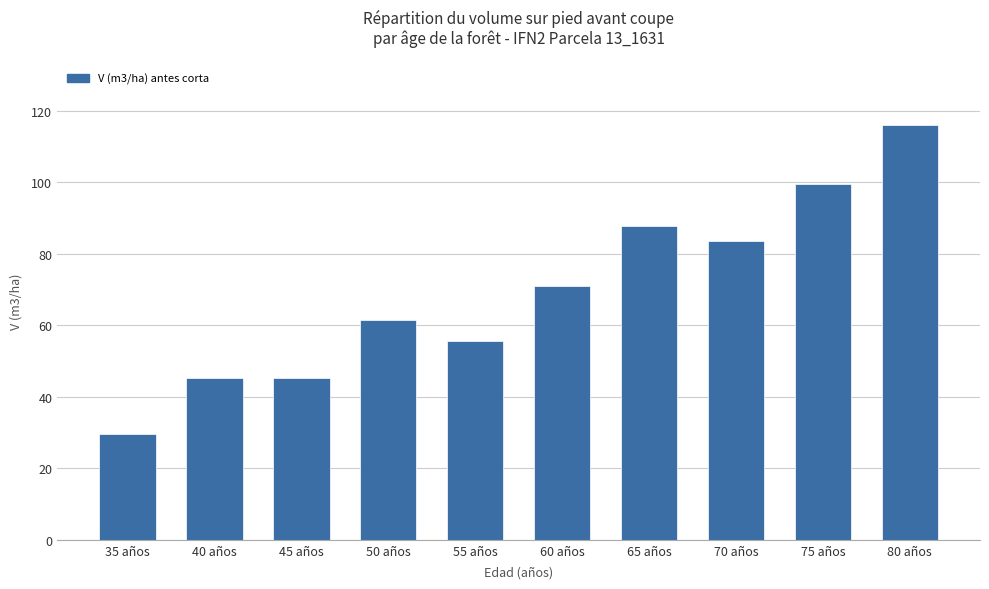

What is the sum of all values?

695.2